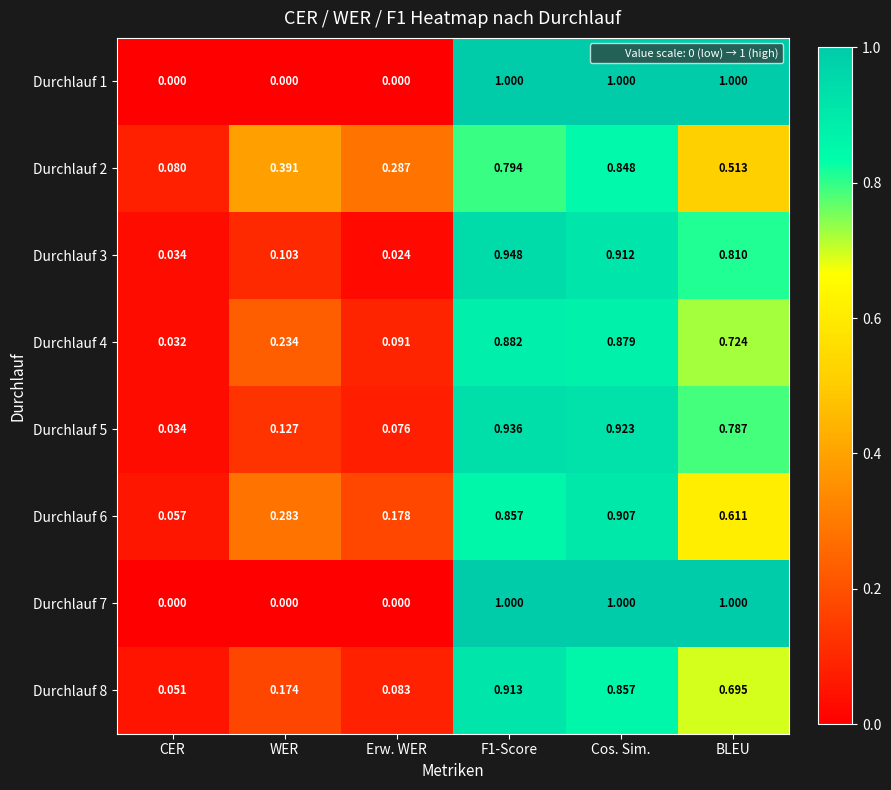

Which category has the highest value in the Durchlauf 6 series?

Cos. Sim.